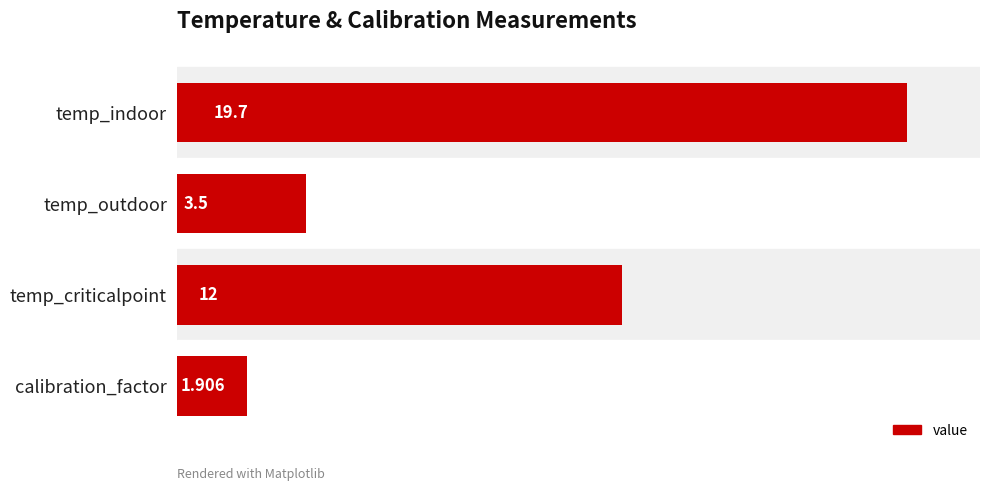

At which label is the value closest to 10?

temp_criticalpoint